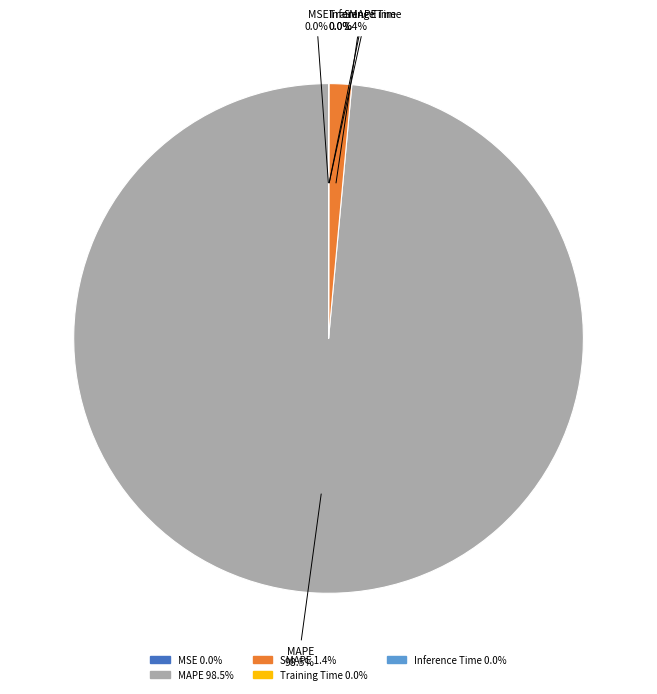

Is there any slice that represents more than half of the pie?

Yes